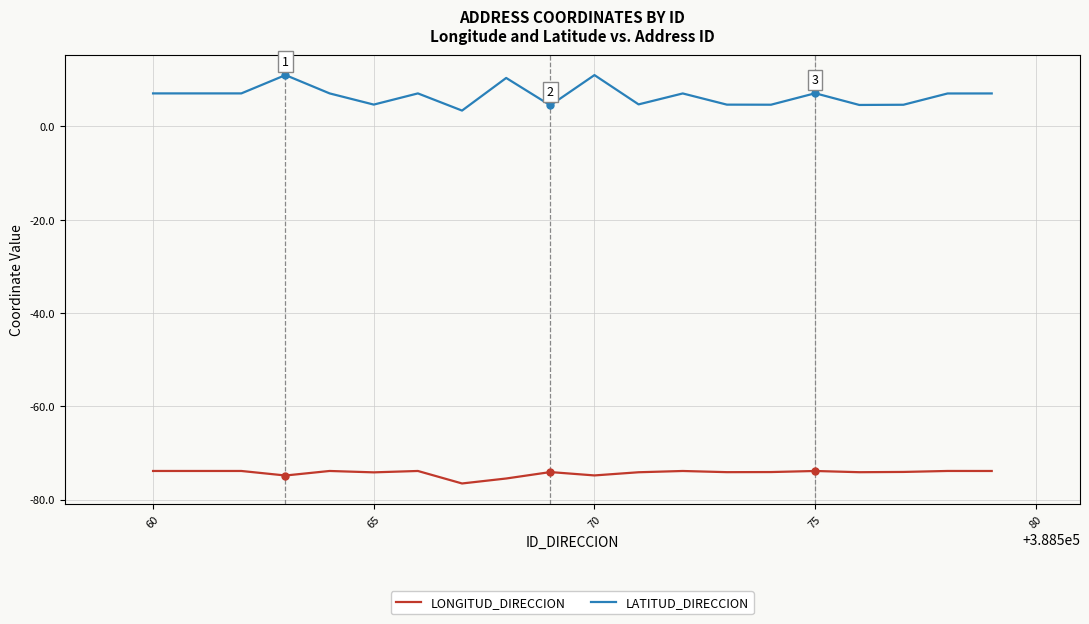

True or false: LONGITUD_DIRECCION and LATITUD_DIRECCION cross at least once.

False